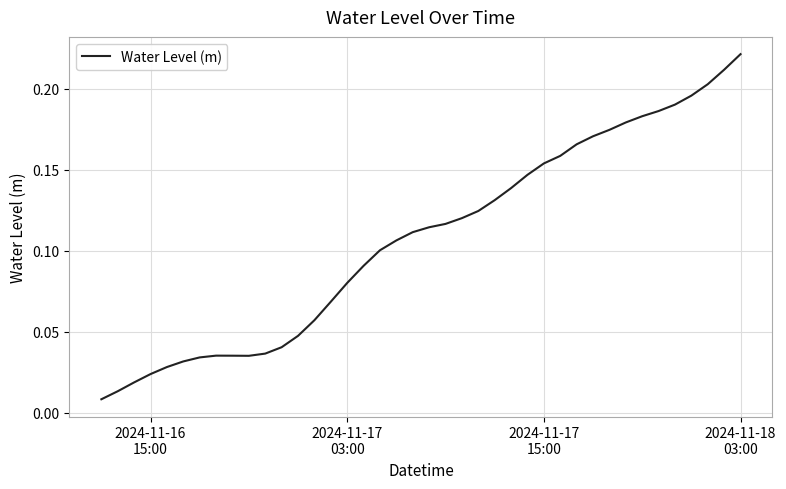

How many categories are shown in the chart?

40